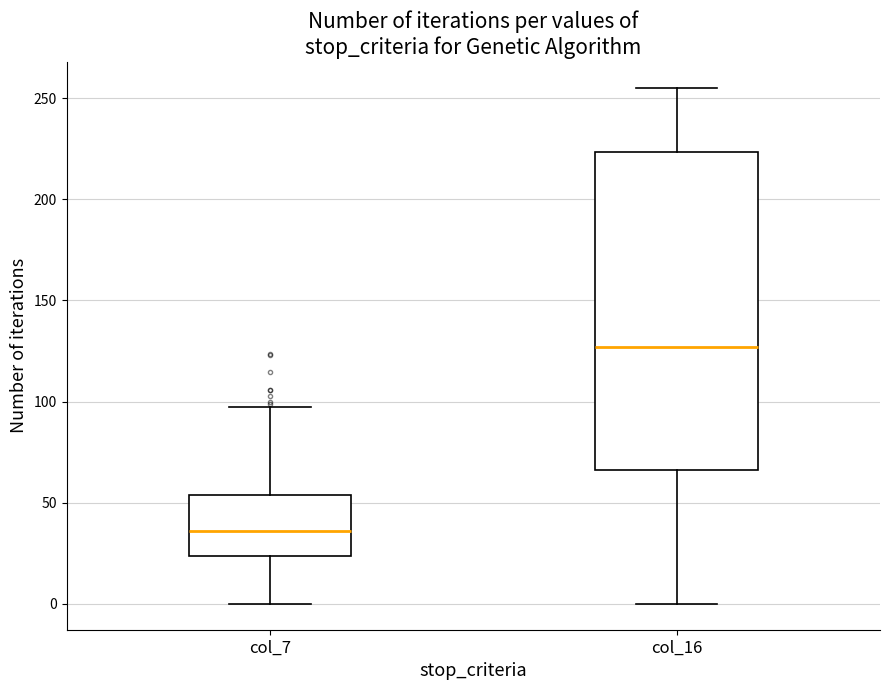

Where does the median line of the box for col_7 sit on the y-axis? The values are not printed on the chart, so give them approximately, as read against the axis.

35